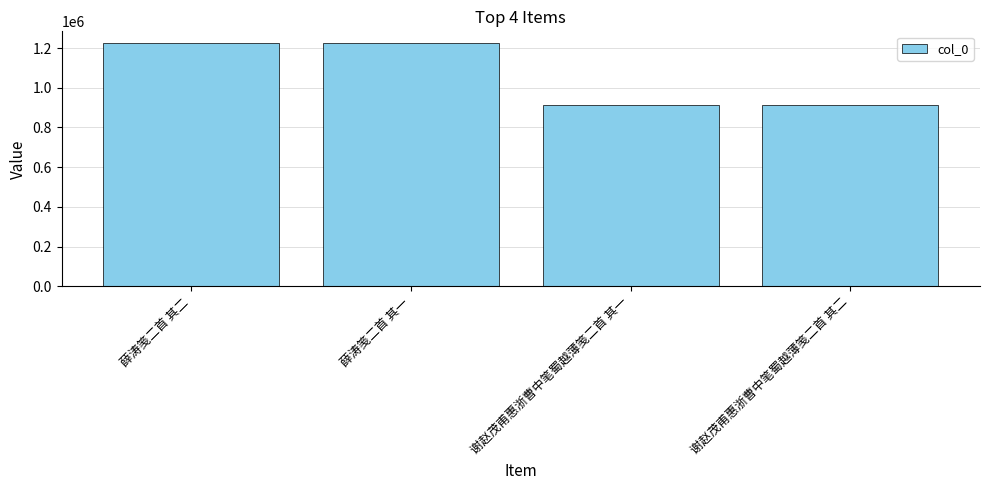

What is the minimum value shown in the chart?

913670